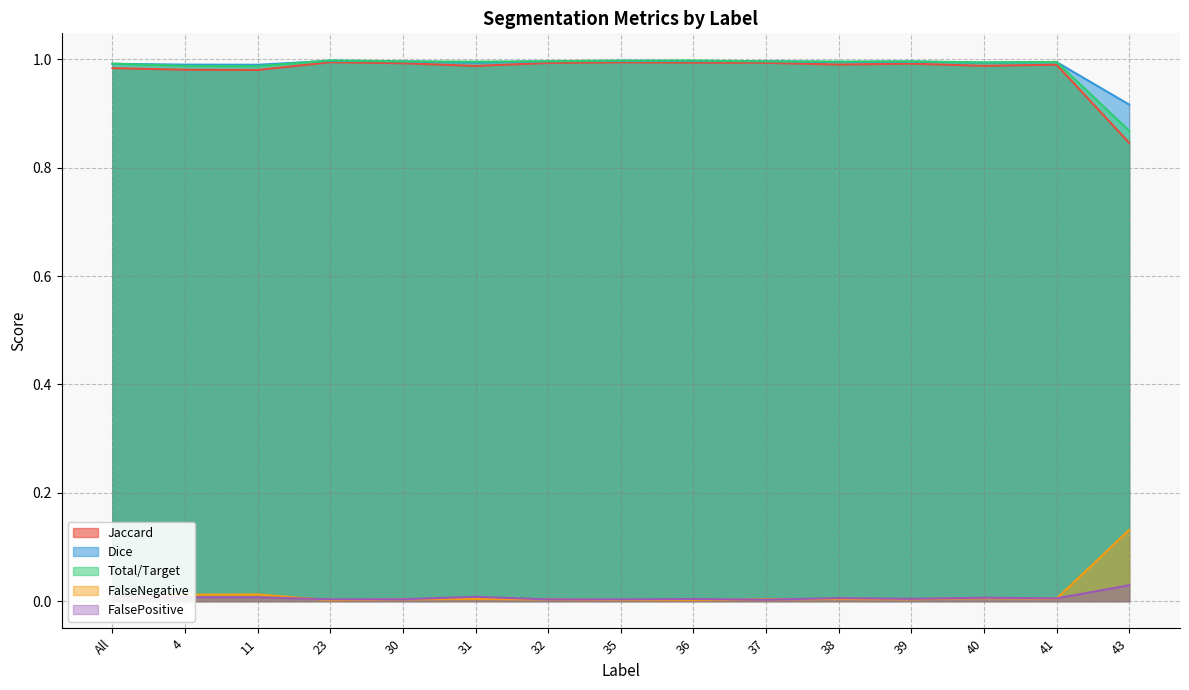

Count the number of categories in the chart.

15